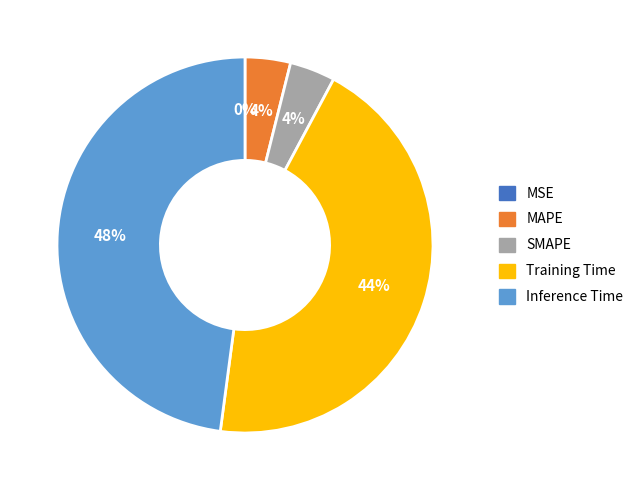

Which has a higher value, Training Time or Inference Time?

Inference Time